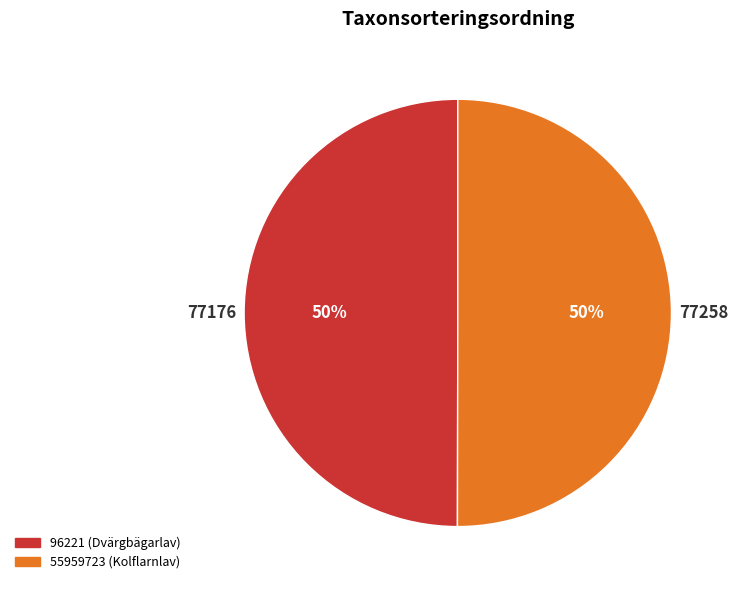

Approximately how many times larger is the value at 55959723 (Kolflarnlav) compared to 96221 (Dvärgbägarlav)?

1.0